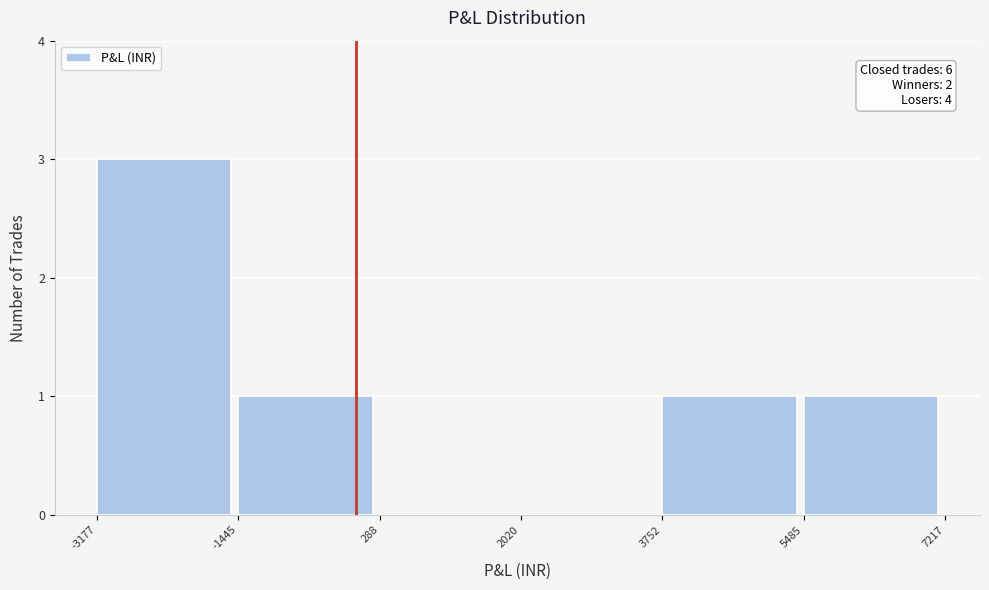

Which range on the x-axis has the tallest bar?

-3177 to -1445